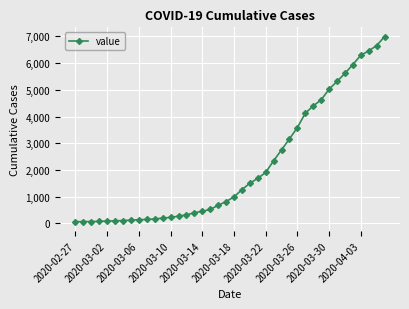

What is the average value?

2142